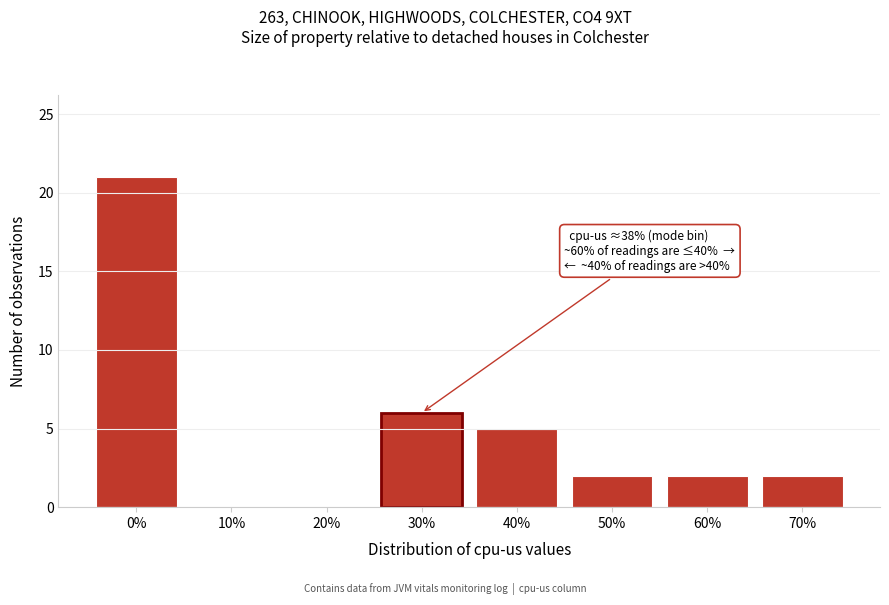

Reading left to right, what are all the values shown in this chart?

0%=21	10%=0	20%=0	30%=6	40%=5	50%=2	60%=2	70%=2